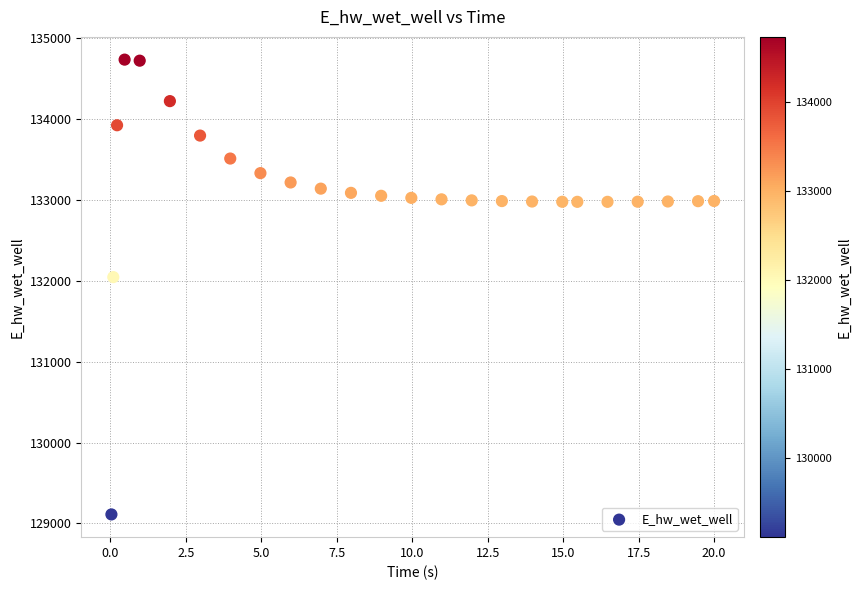

What is the range of X values (max minus min)?

20.0